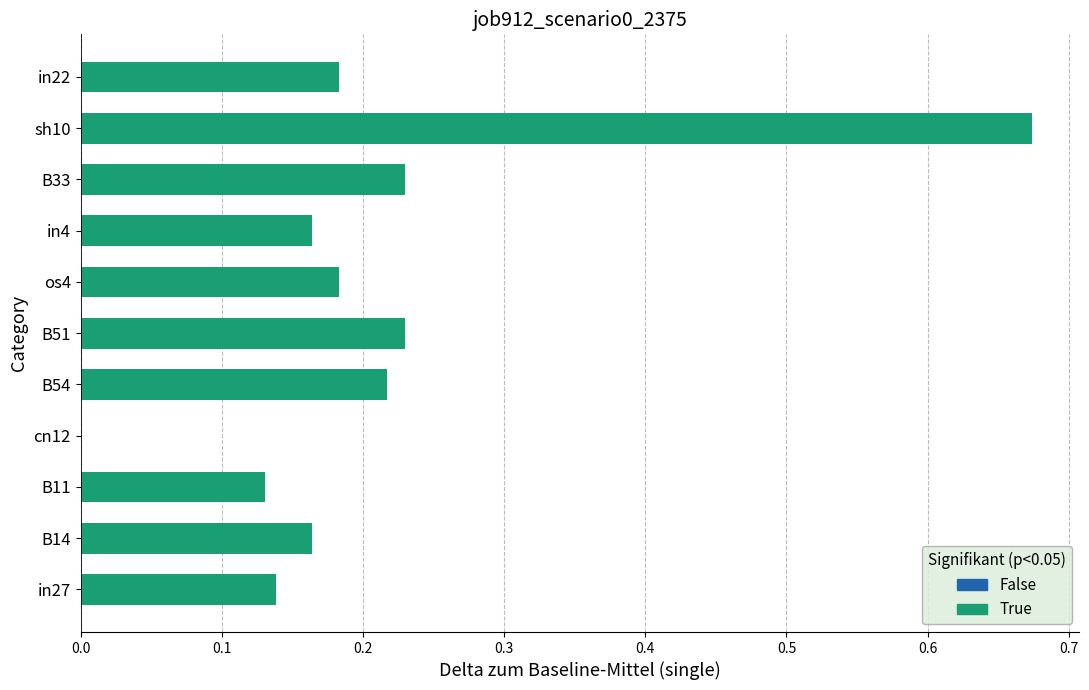

Which label corresponds to the largest value in the chart?

sh10